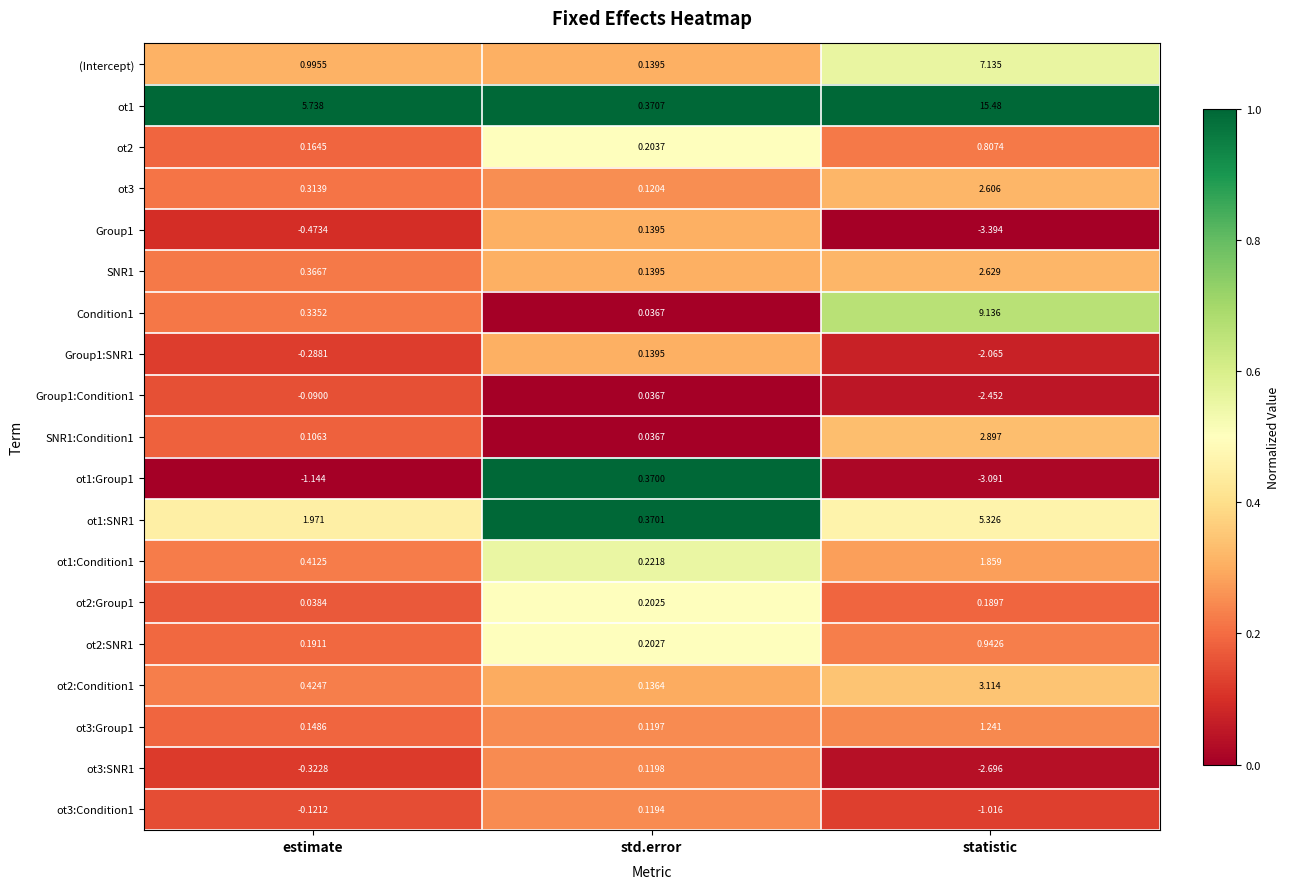

List the labels in order of ot2 value, largest first.

statistic, std.error, estimate